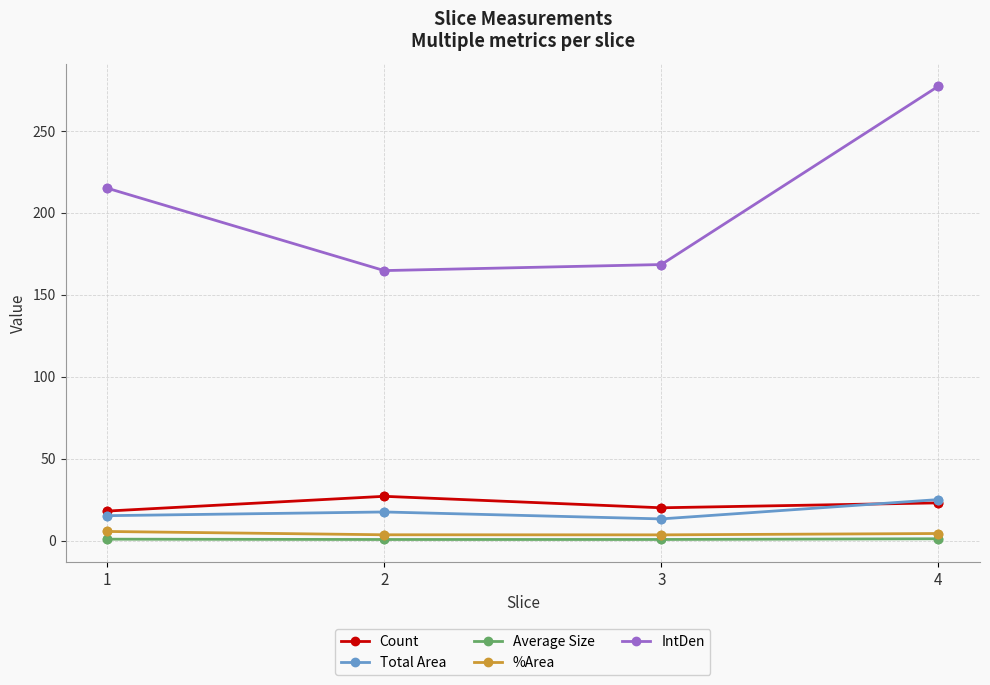

What is the average value of the Total Area series?

17.7